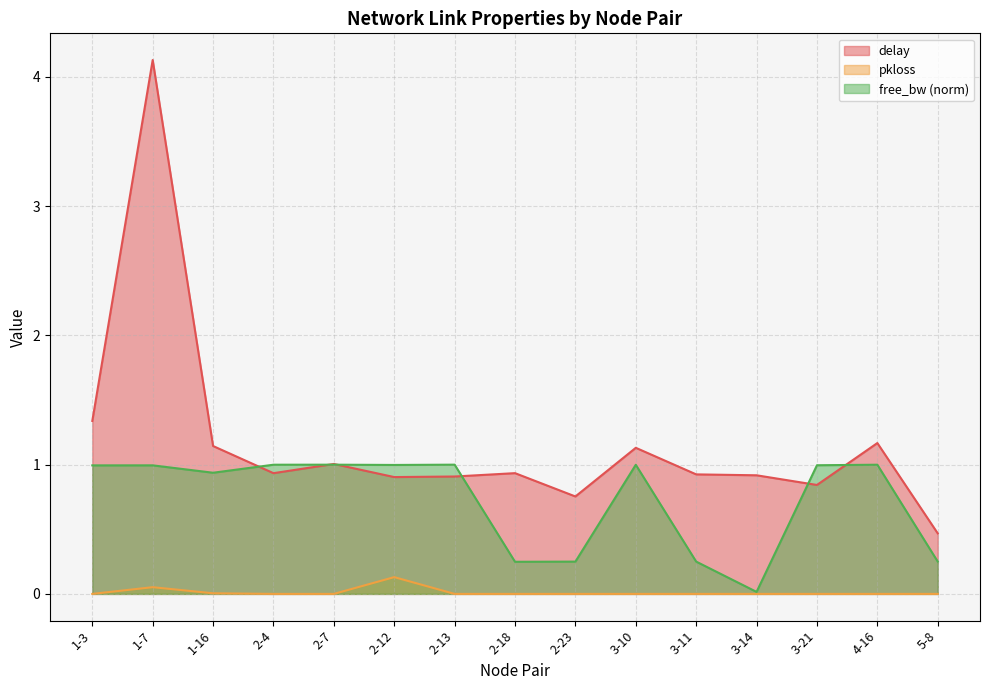

Reading left to right, extract all data points from this chart.

delay: 1.3	4.1	1.1	0.9	1.0	0.9	0.9	0.9	0.8	1.1	0.9	0.9	0.8	1.2	0.5
pkloss: 0.0	0.1	0.0	0.0	0.0	0.1	0.0	0.0	0.0	0.0	0.0	0.0	0.0	0.0	0.0
free_bw_norm: 1.0	1.0	0.9	1.0	1.0	1.0	1.0	0.2	0.2	1.0	0.2	0.0	1.0	1.0	0.3